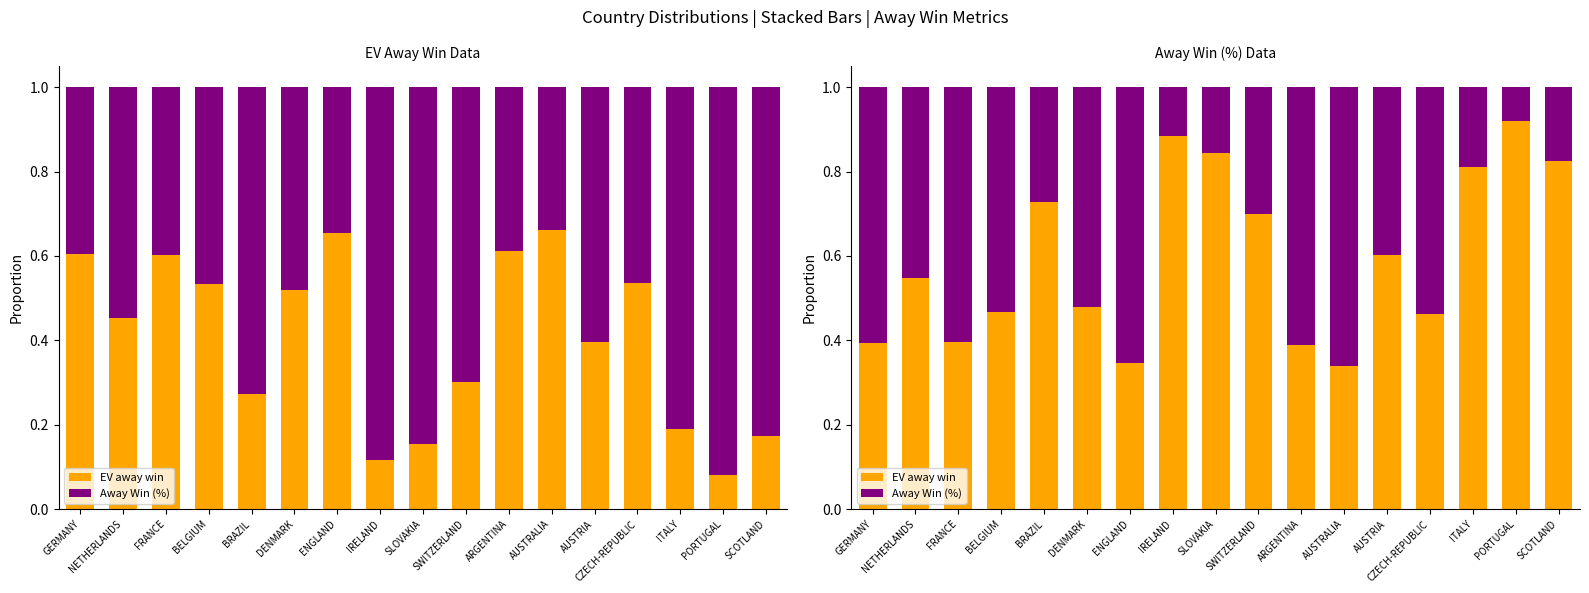

Rank the series by their average value, from lowest to highest.

Away Win (%), EV away win